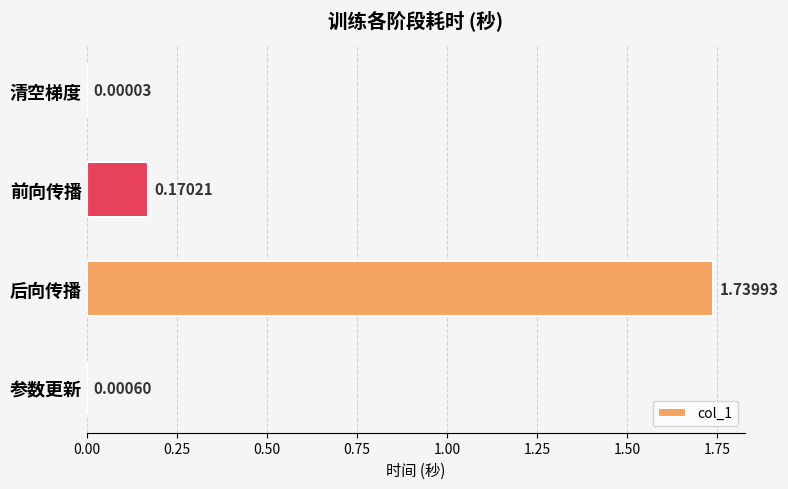

Which category has the highest value across all series?

后向传播